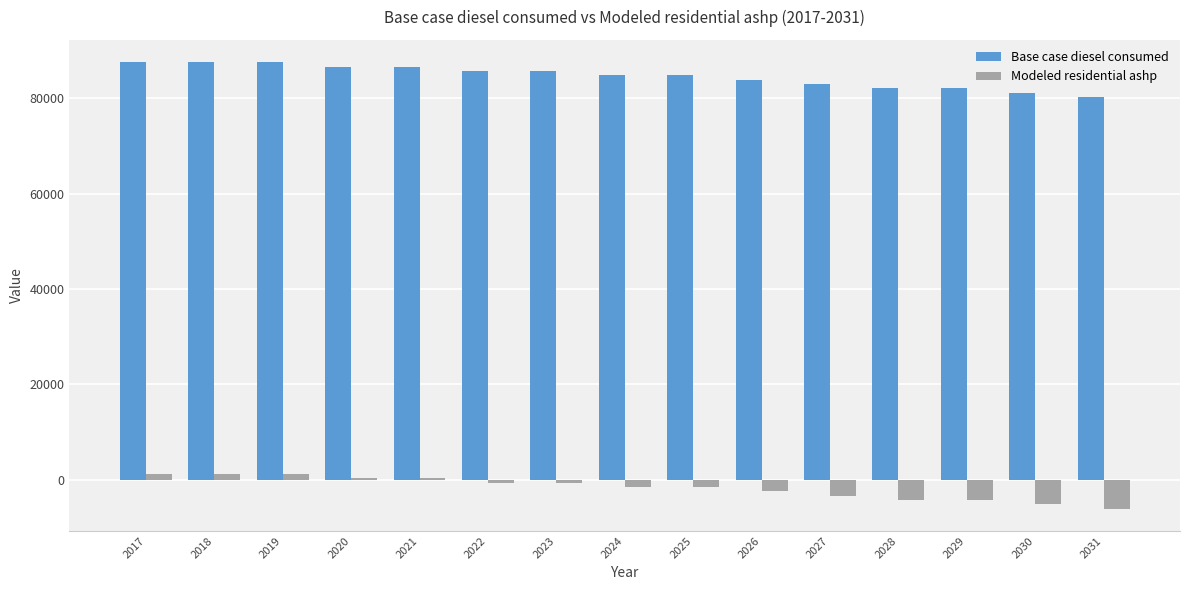

What is the approximate value of Modeled residential ashp at 2021?

312.1